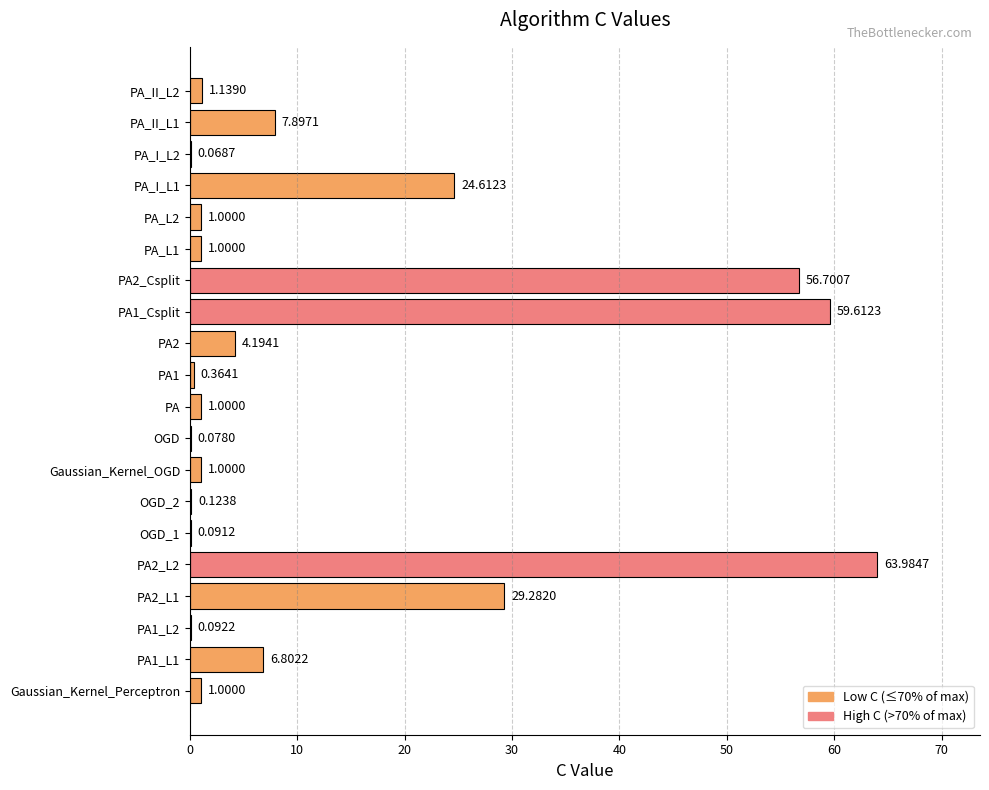

What is the sum of the values at OGD_2 and PA1_L1?

6.9